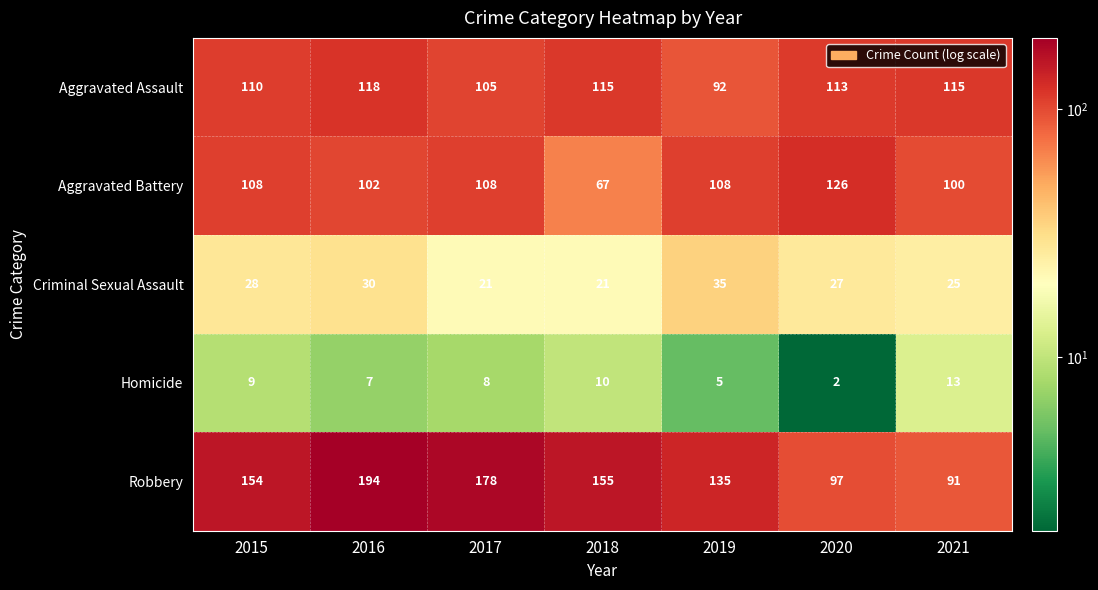

What is the maximum value for Aggravated Assault?

118